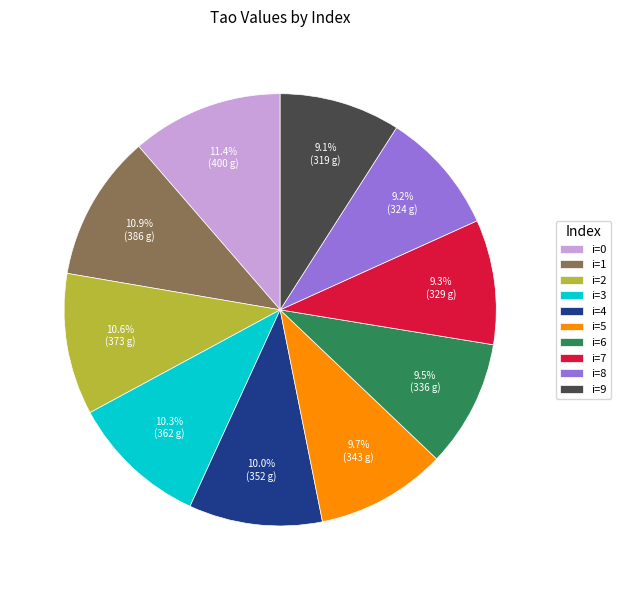

Is the sum of i=8 and i=6 greater than half?

No